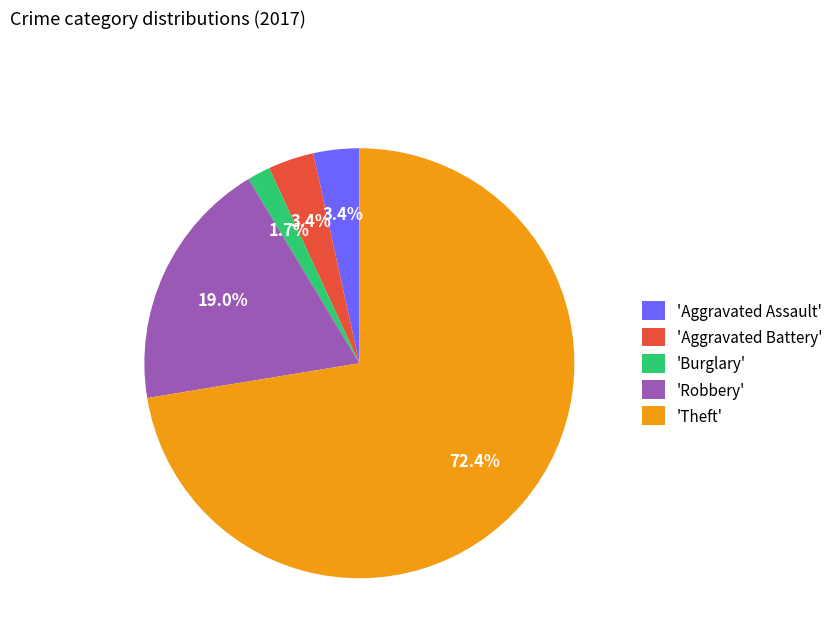

Which category has the biggest portion of the pie?

'Theft'